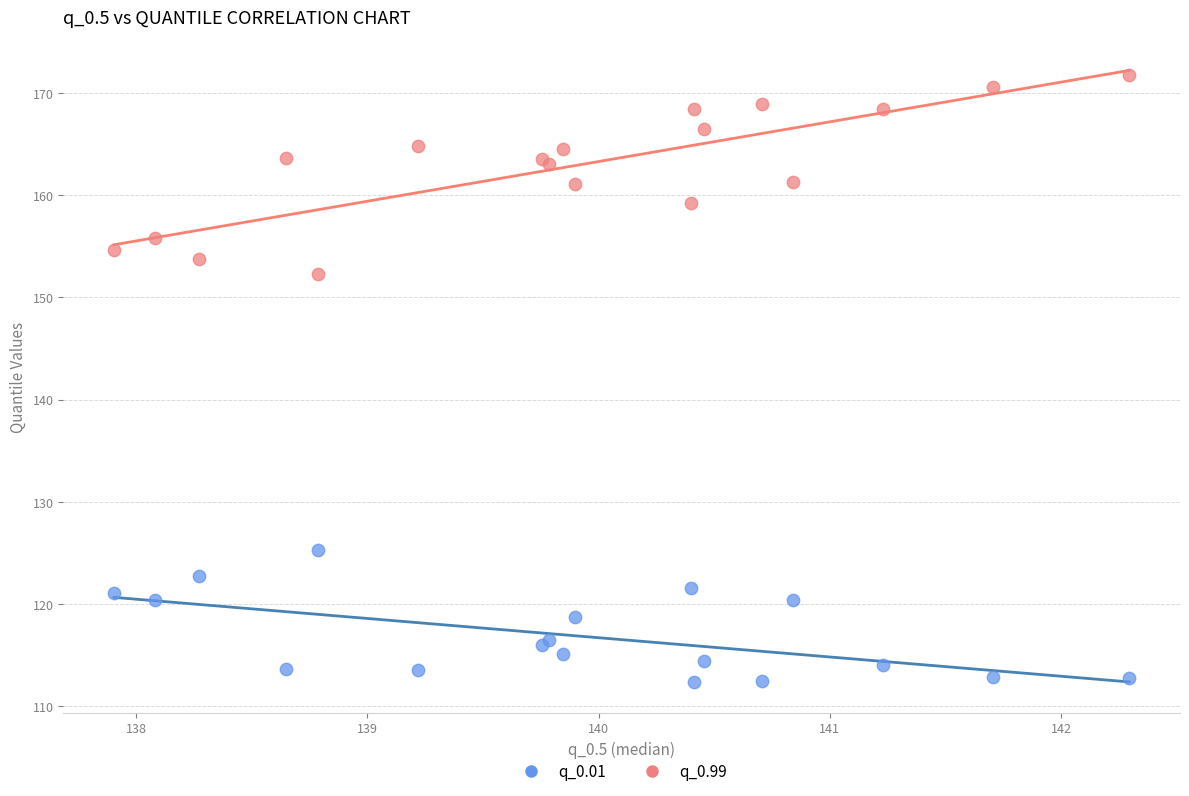

What is the X range (max minus min) for the scatter plot?

4.4